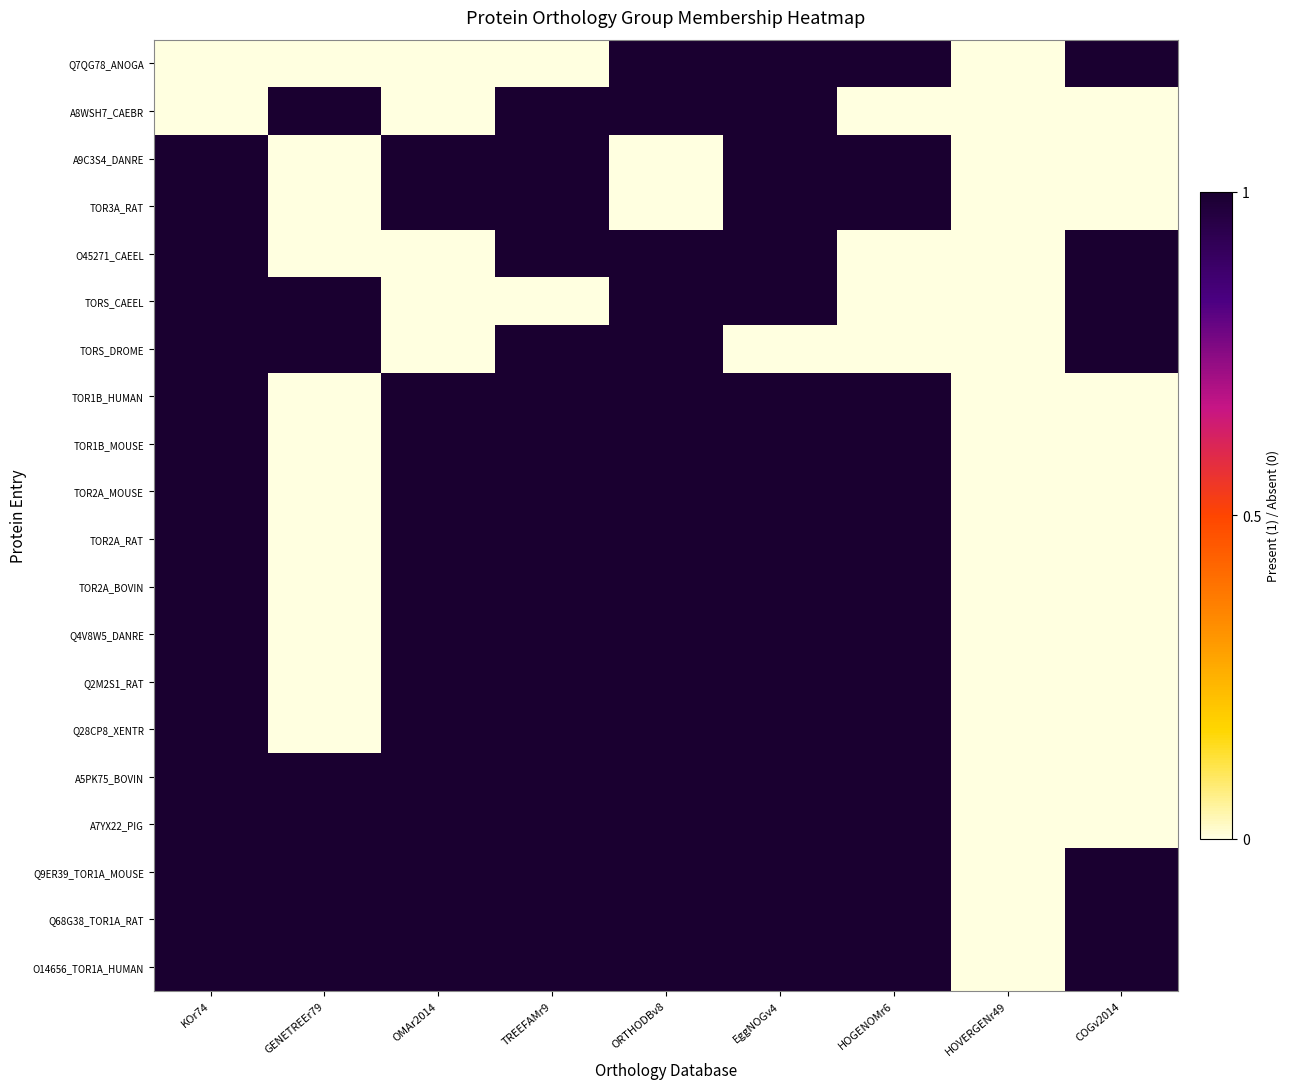

Which label corresponds to the largest value in the chart?

KOr74